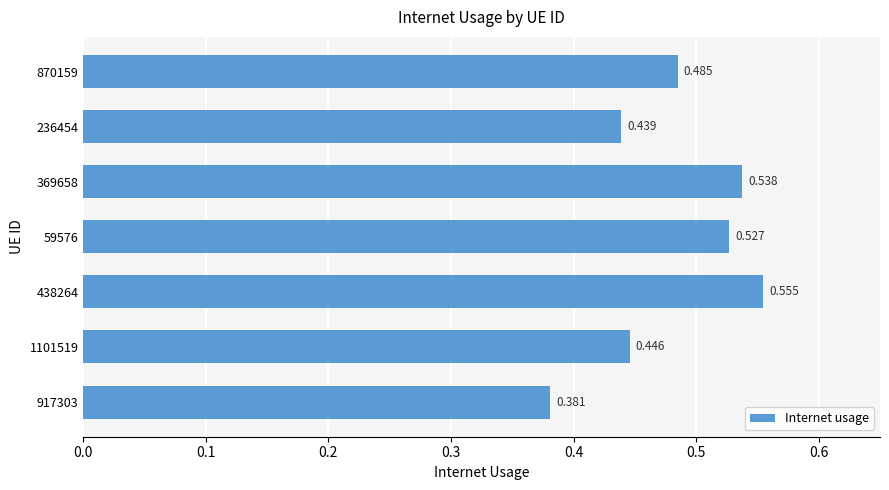

How many categories are shown in the chart?

7